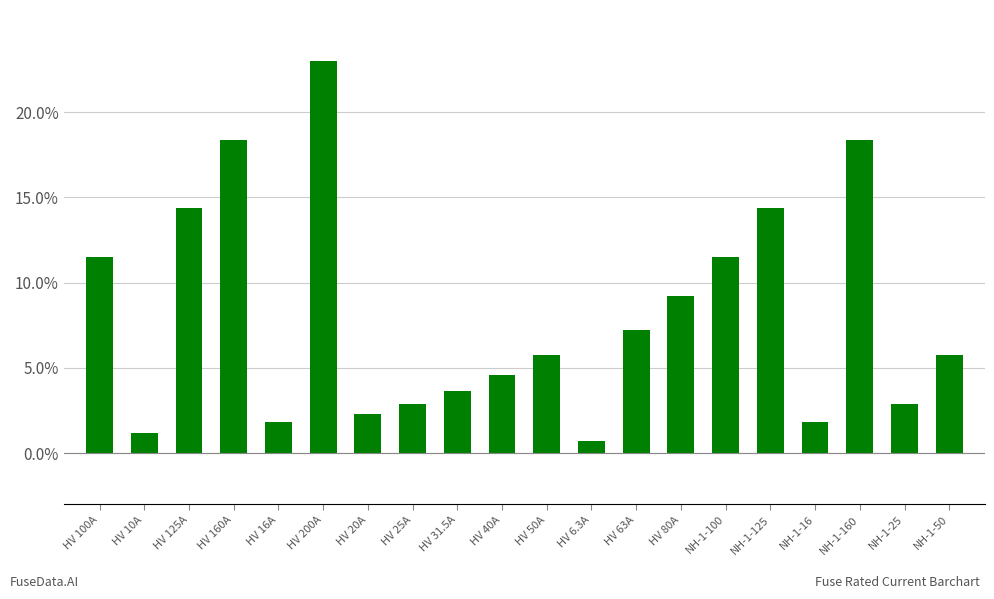

What is the label of the 12th bar from the left?

HV 6.3A